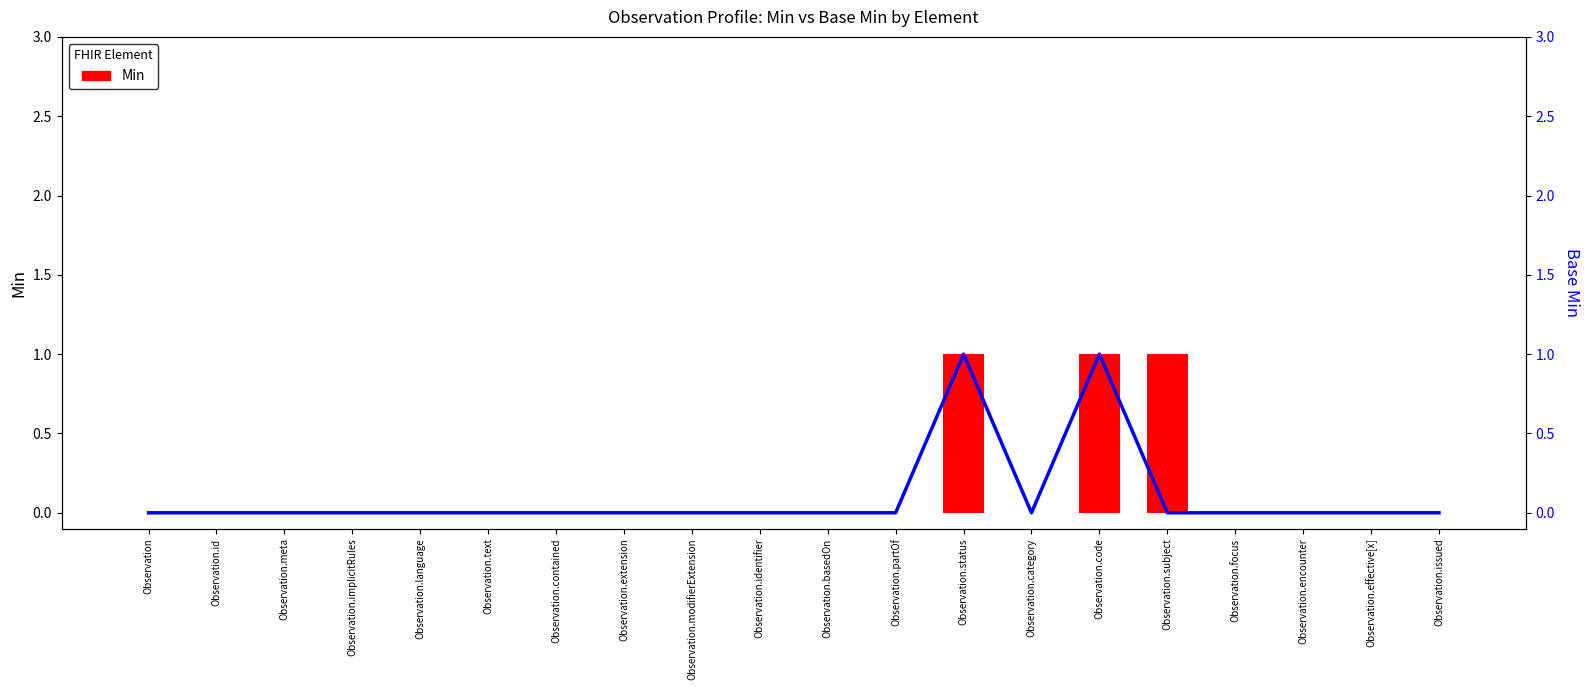

How many values in the Min series exceed 0?

3